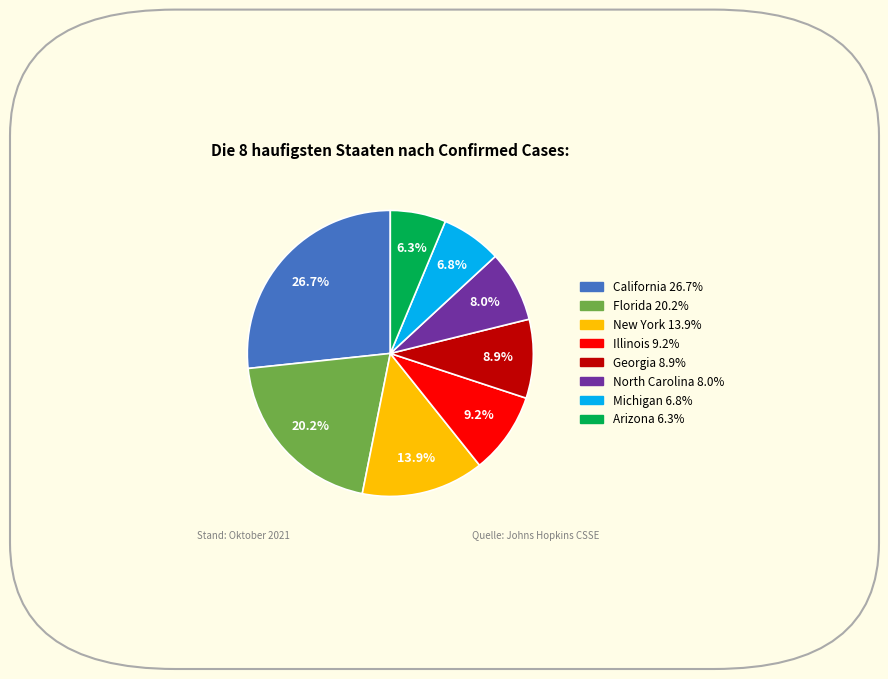

What portion of the pie excludes Arizona?

93.7%